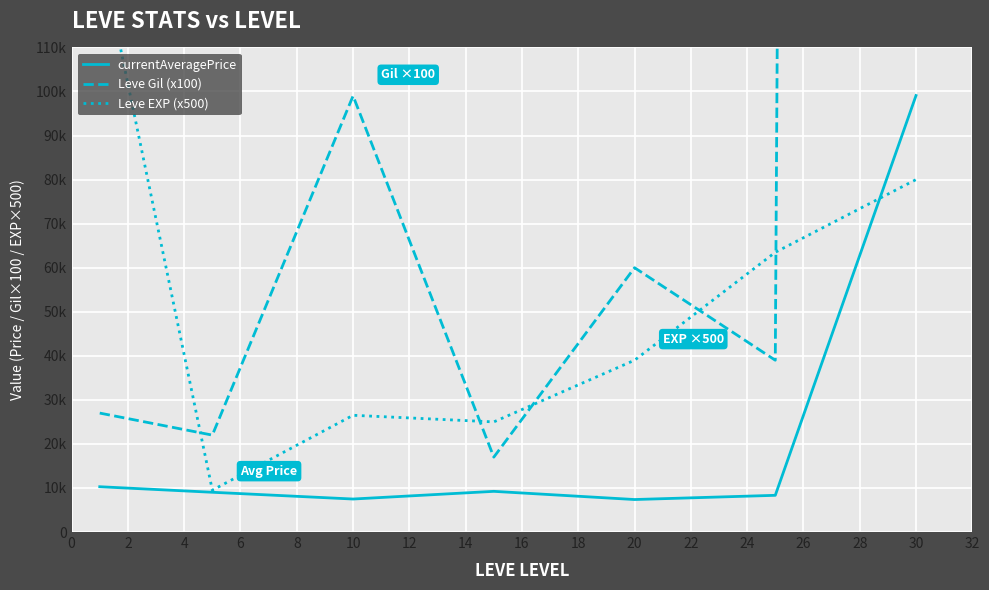

What is the difference between the Leve Gil (x100) values at 0 and 4?

72000